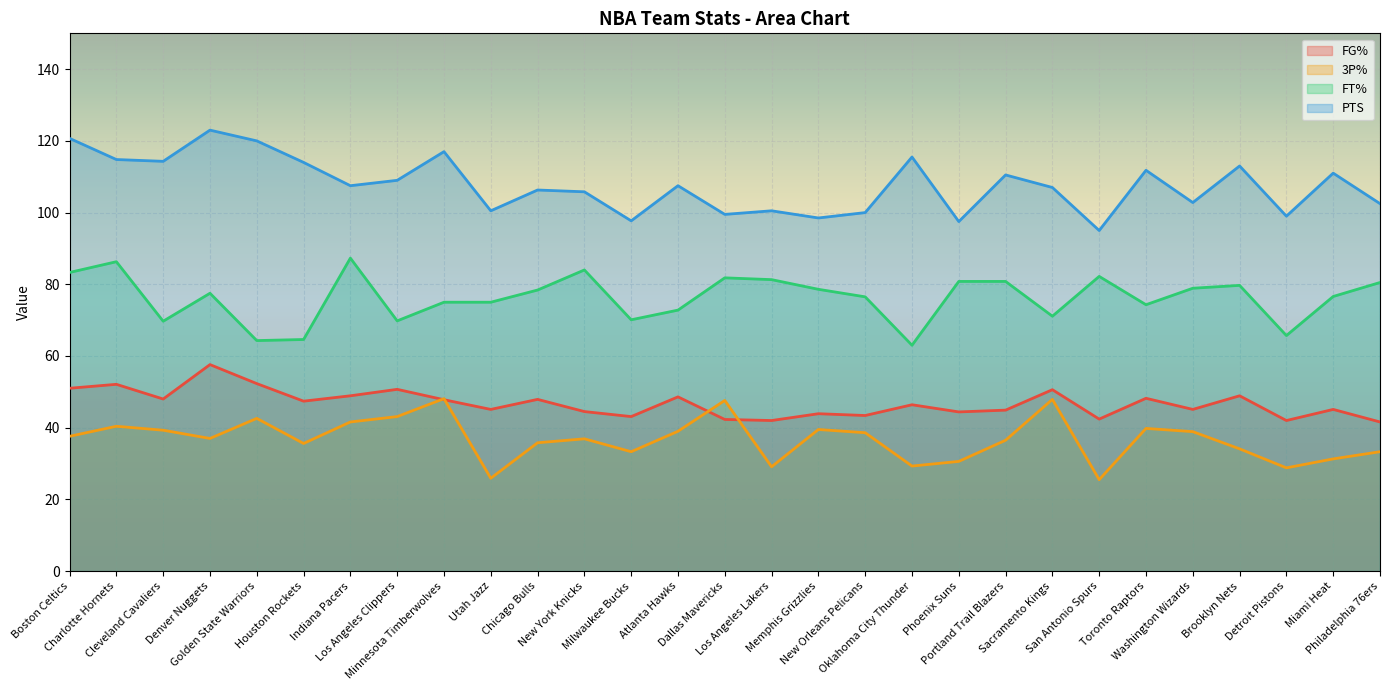

True or false: PTS and 3P% intersect in this chart.

False